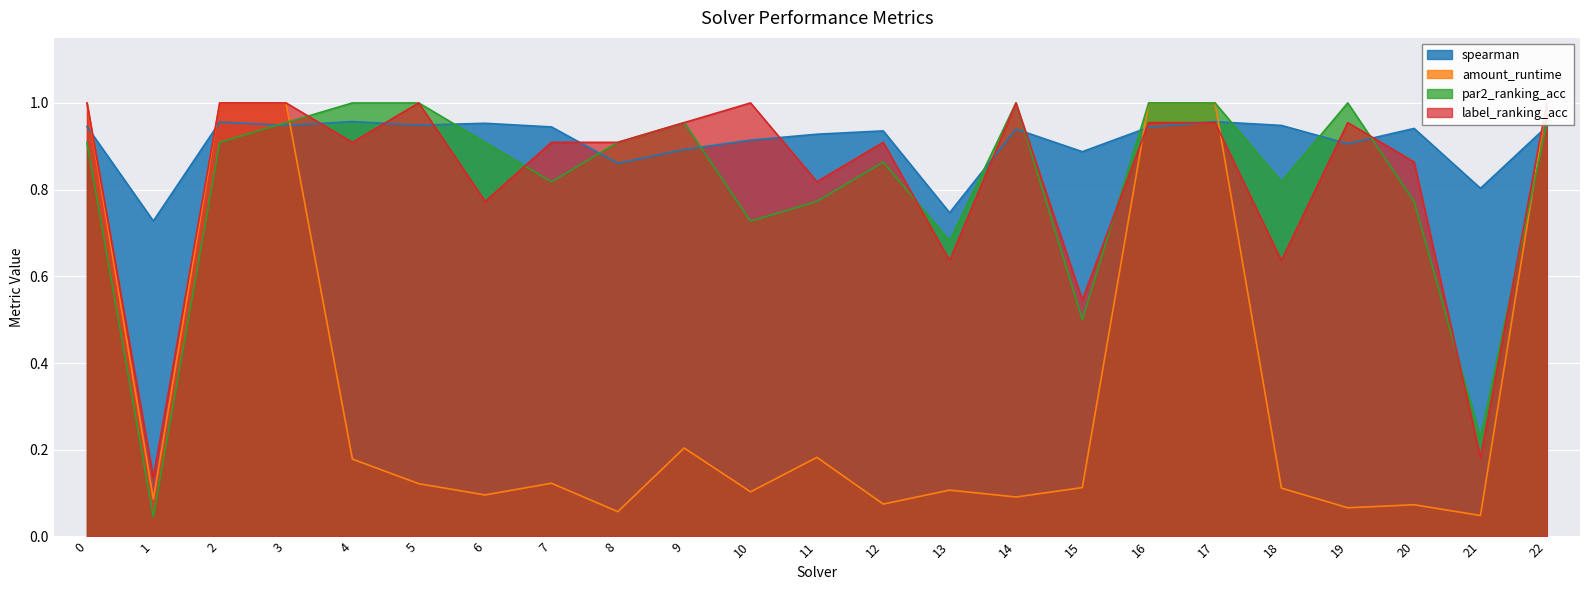

Between which two adjacent categories do label_ranking_acc and amount_runtime first intersect?

15 and 16